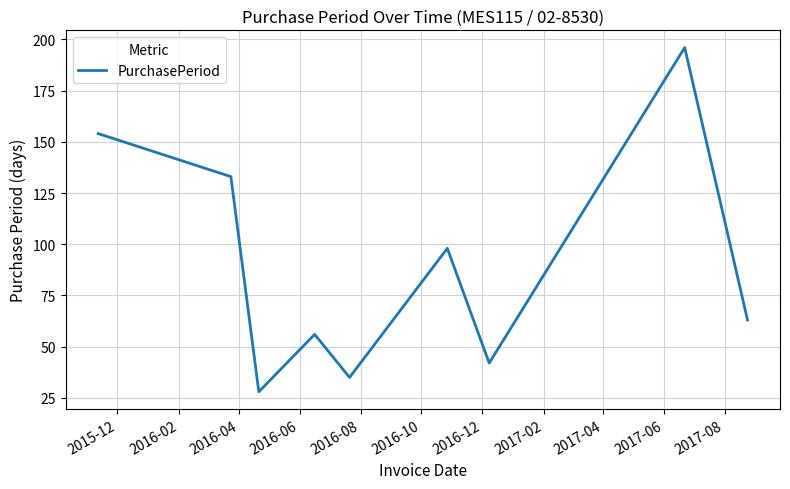

True or false: there are more than 0 points higher than both neighbors.

True